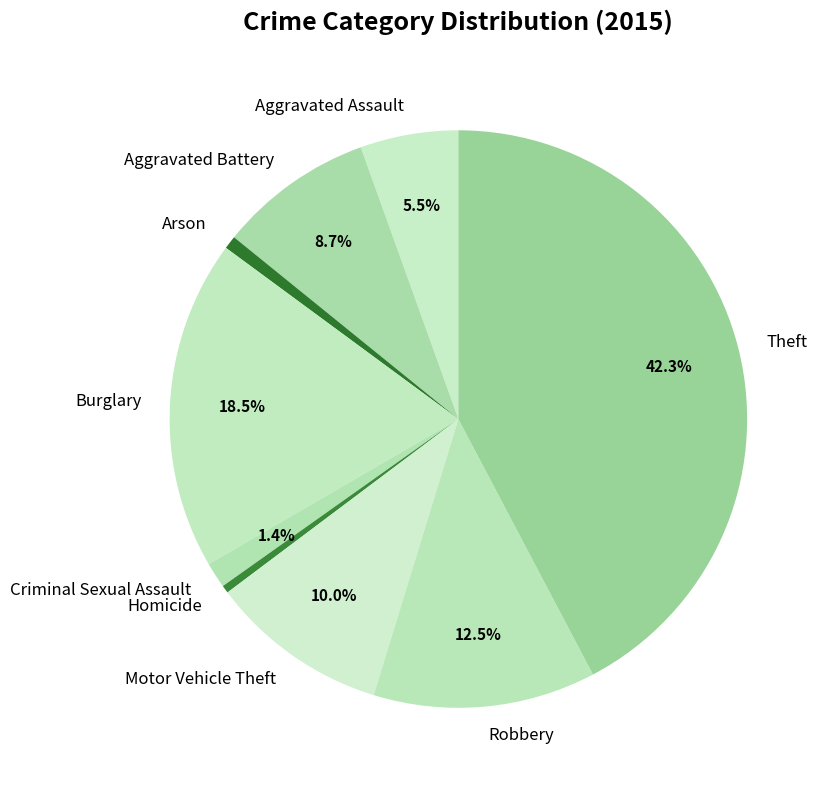

Count the number of slices in the pie.

9